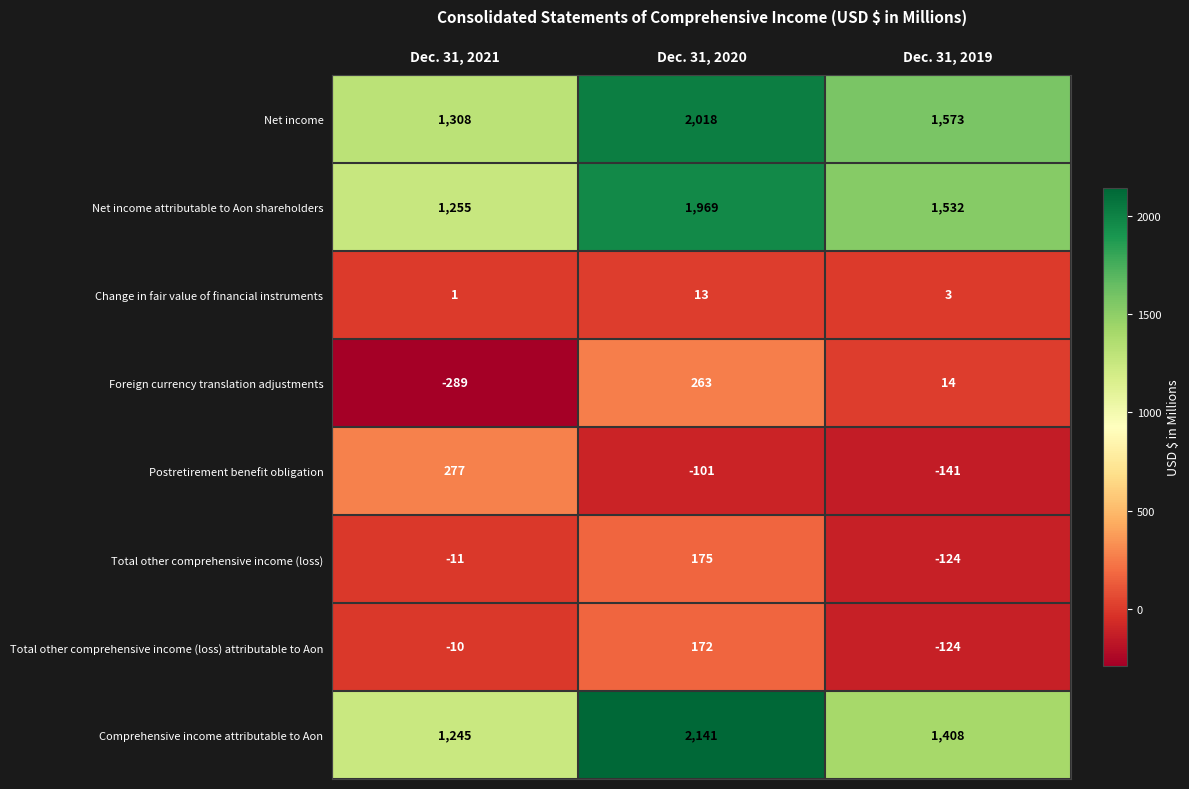

Between Dec. 31, 2021 and Dec. 31, 2020, which series saw the biggest shift?

Comprehensive income attributable to Aon